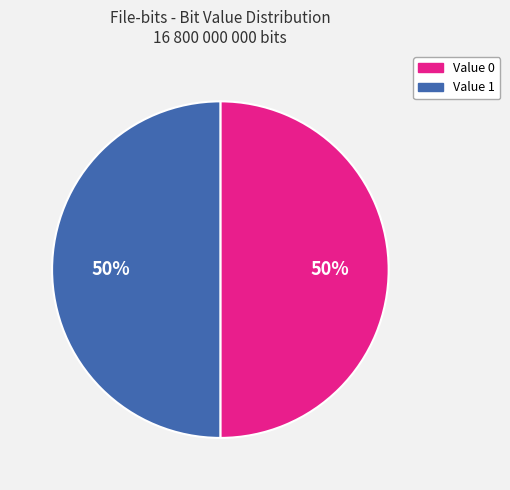

Count the number of slices in the pie.

2